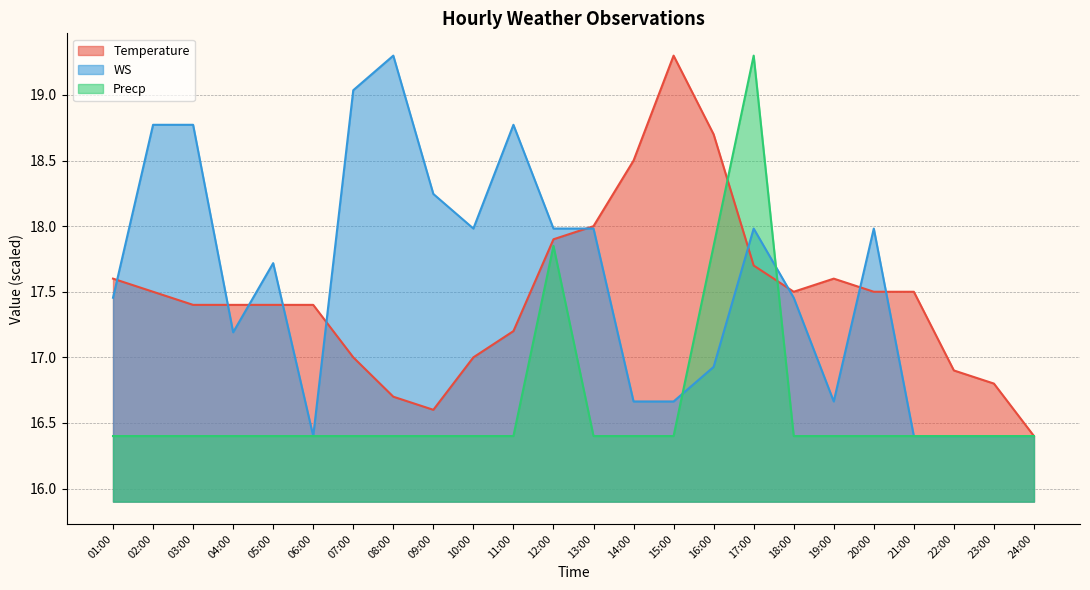

Which series ends up on top after the final intersection of Temperature and WS?

Temperature